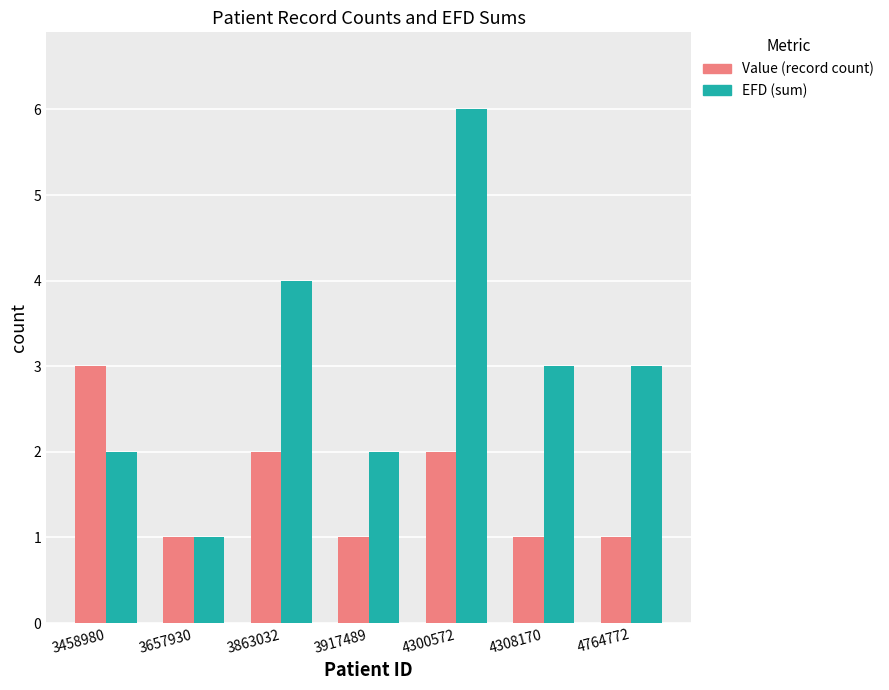

Rank the series by their maximum value, from lowest to highest.

Value (record count), EFD (sum)